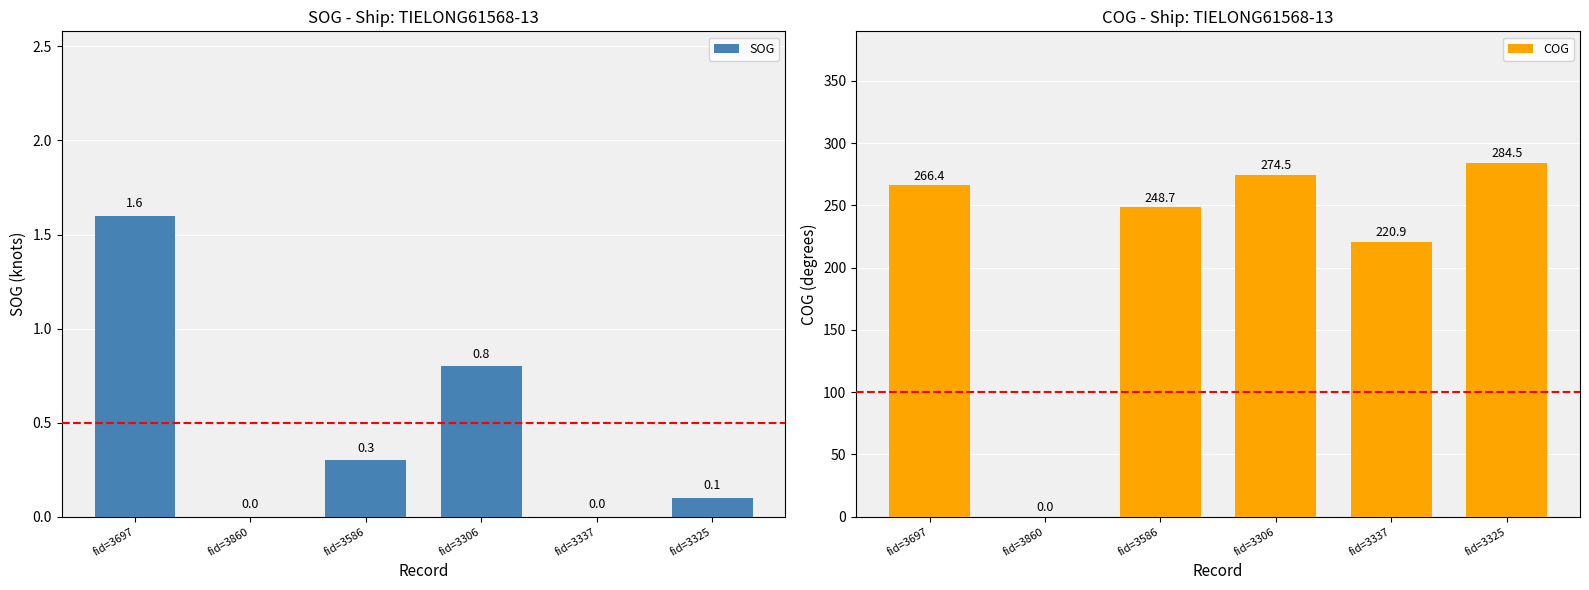

The COG series shows 510.2 at fid=3325. True or false?

False